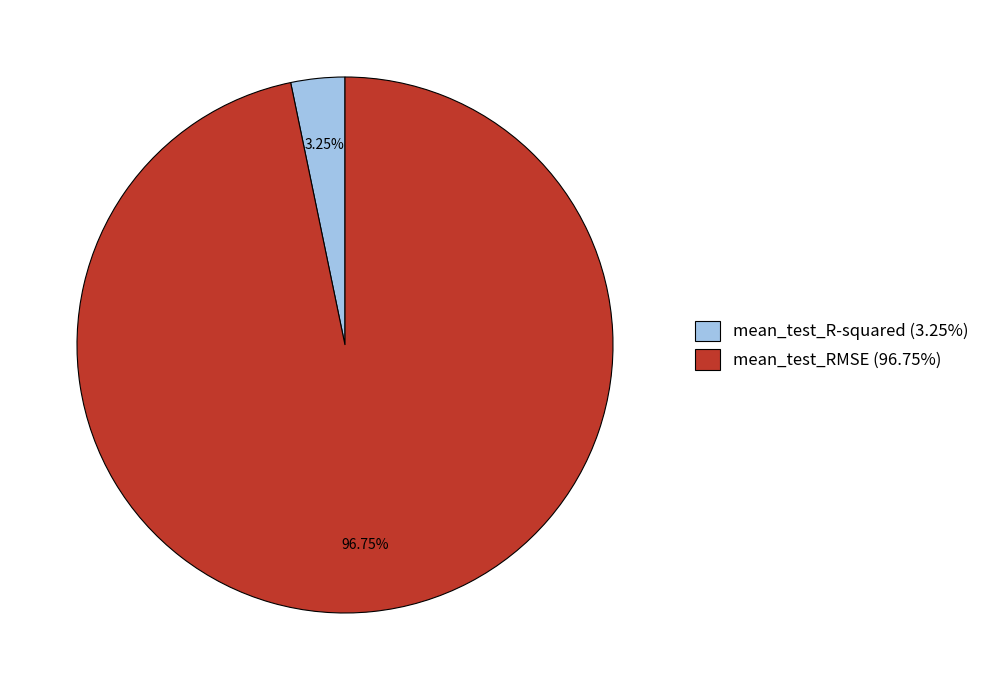

Is the sum of mean_test_R-squared (3.25%) and mean_test_RMSE (96.75%) greater than half?

Yes